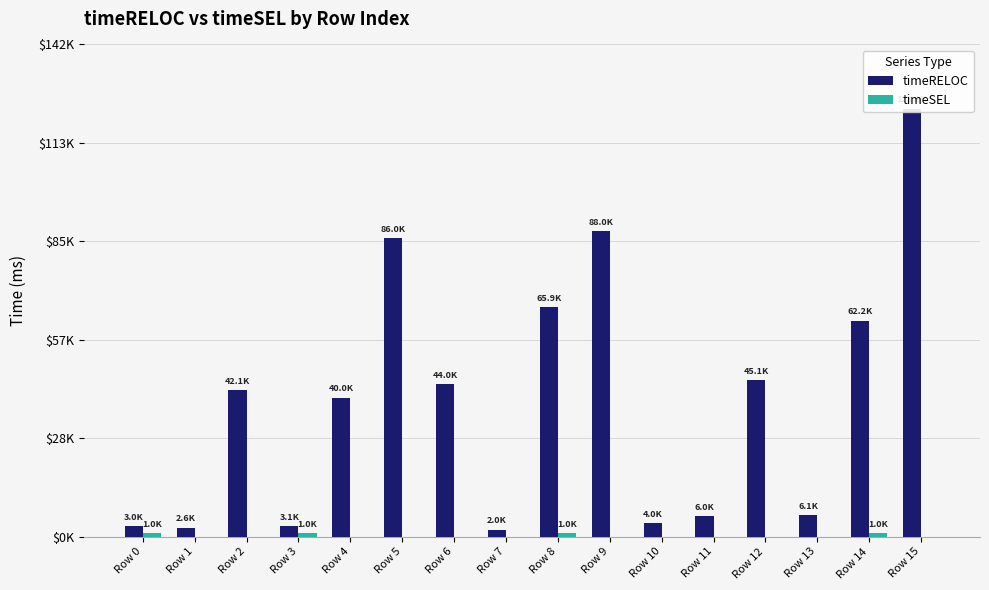

List the series in order of their peak value, lowest first.

timeSEL, timeRELOC